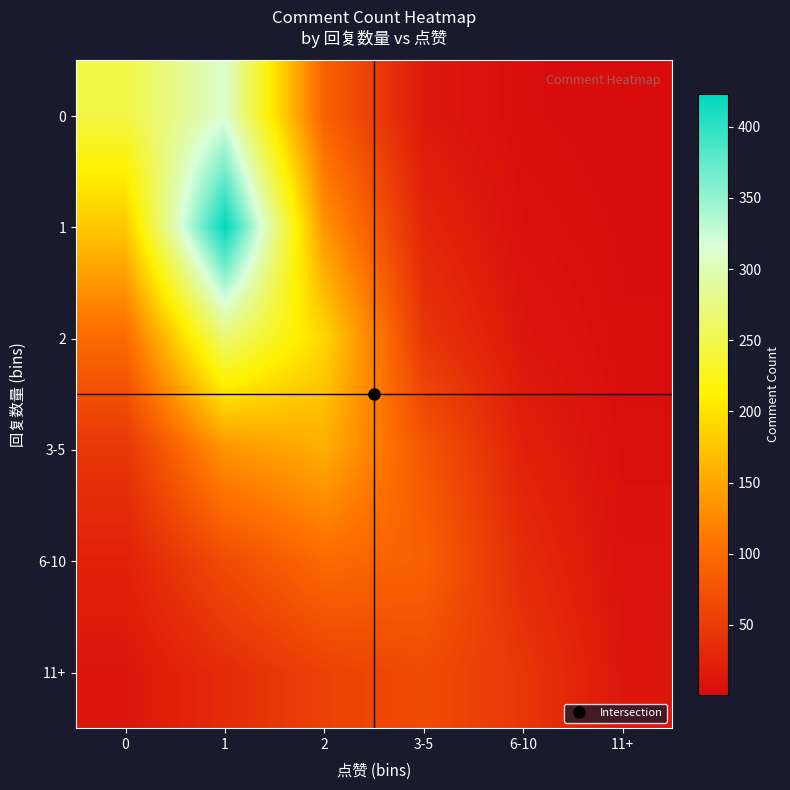

Which series has the widest spread of values?

1